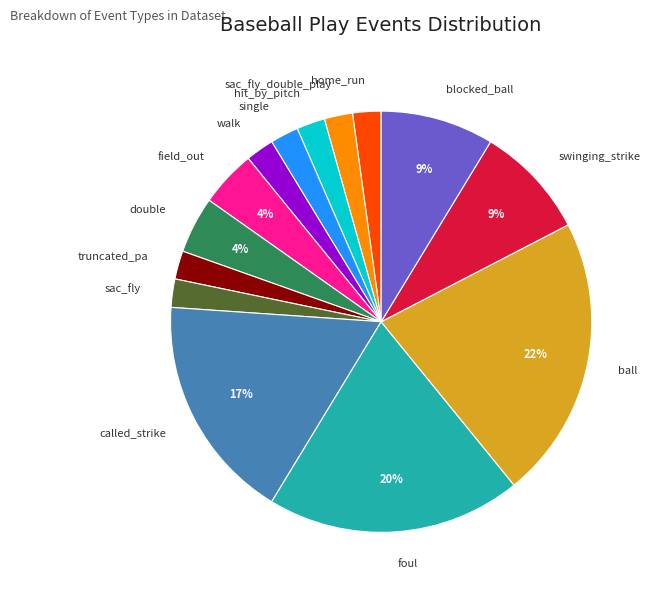

How many slices are in this pie chart?

14